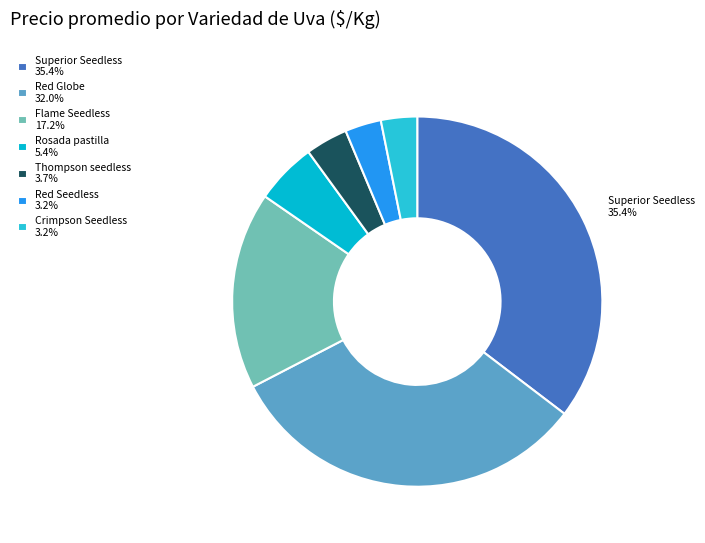

Count the number of slices in the pie.

7